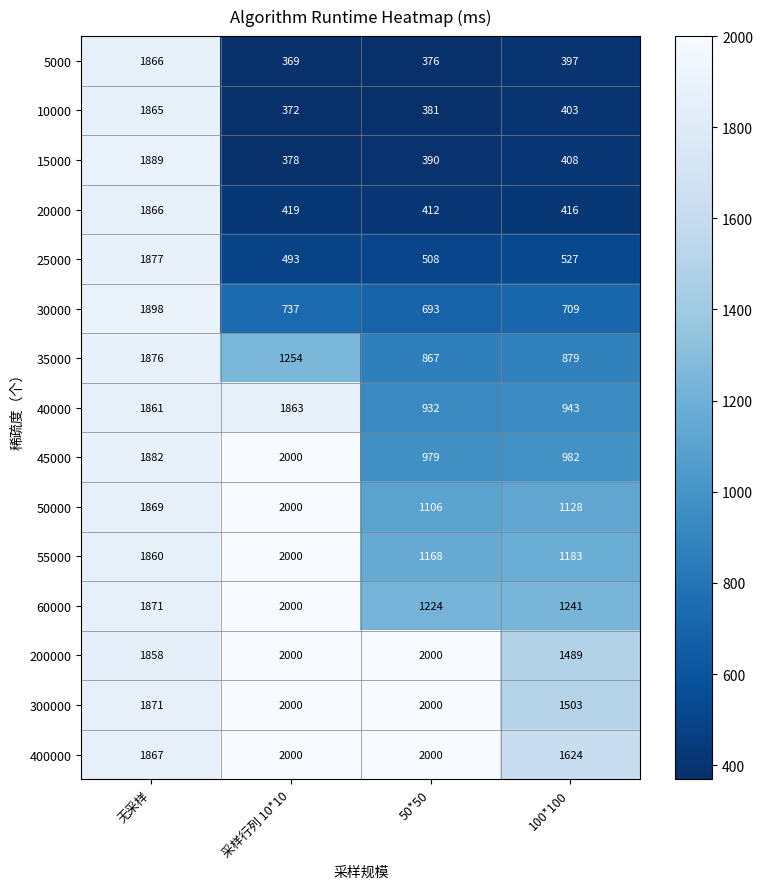

The 55000 series shows 1168 at 50*50. True or false?

True